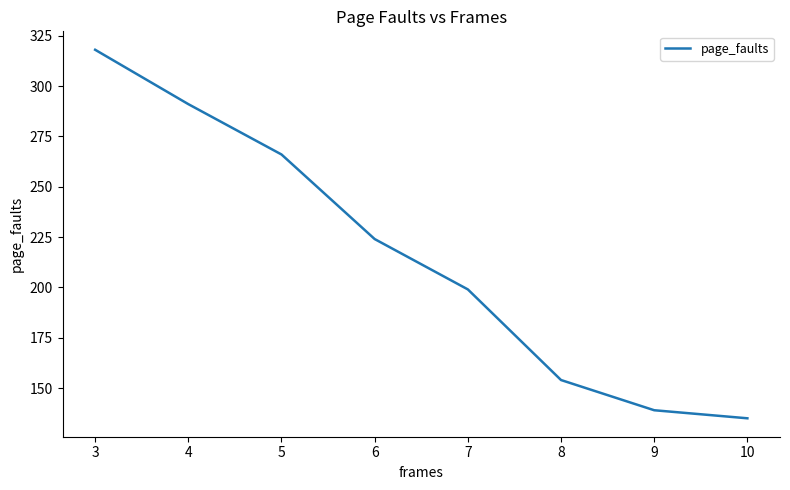

True or false: the data shows 318 at 3.

True